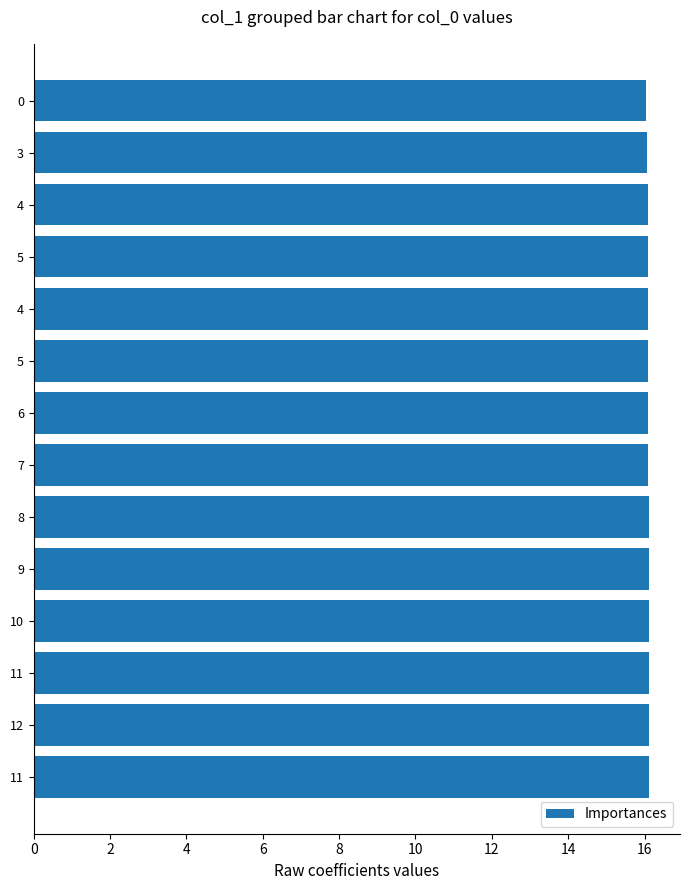

How many data points does each series have?

14